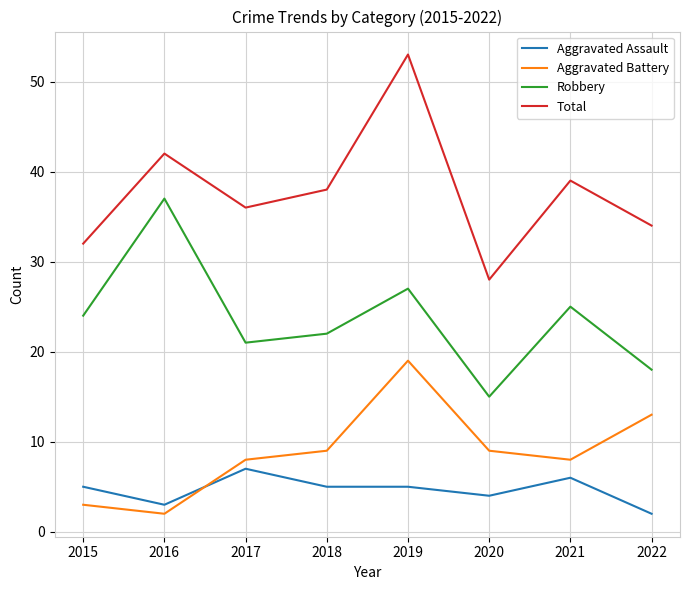

How many lines are shown in the chart?

4